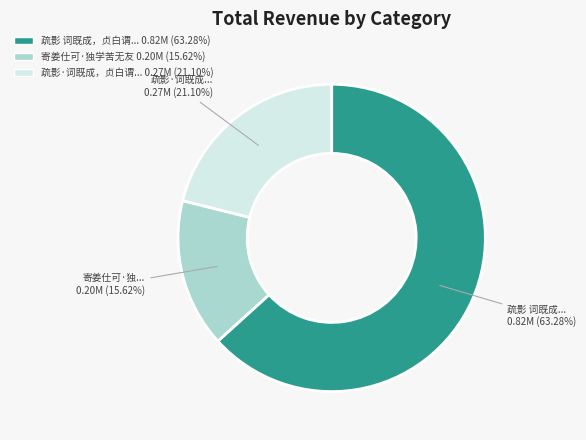

Combined, do 疏影·词既成，贞白谓... 0.27M (21.10%) and 寄姜仕可·独学苦无友 0.20M (15.62%) account for over 50%?

No